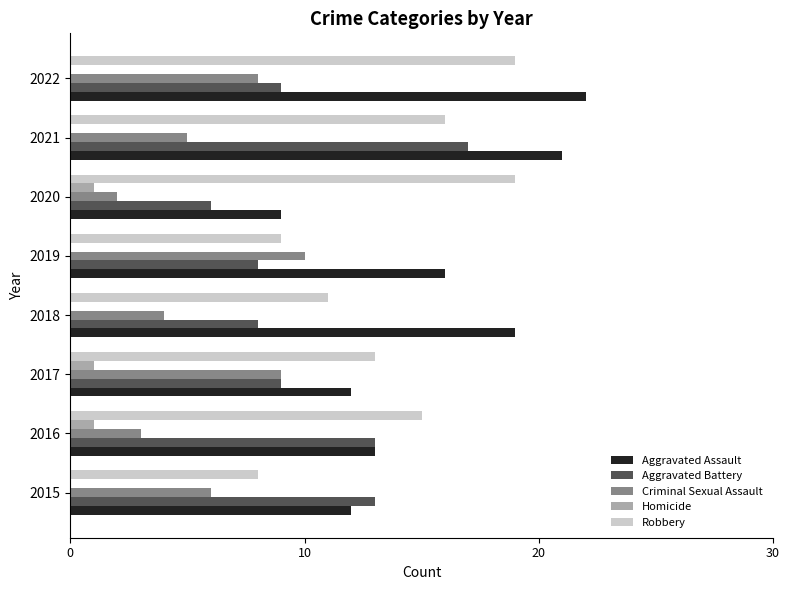

What is the sum of all Robbery values?

110